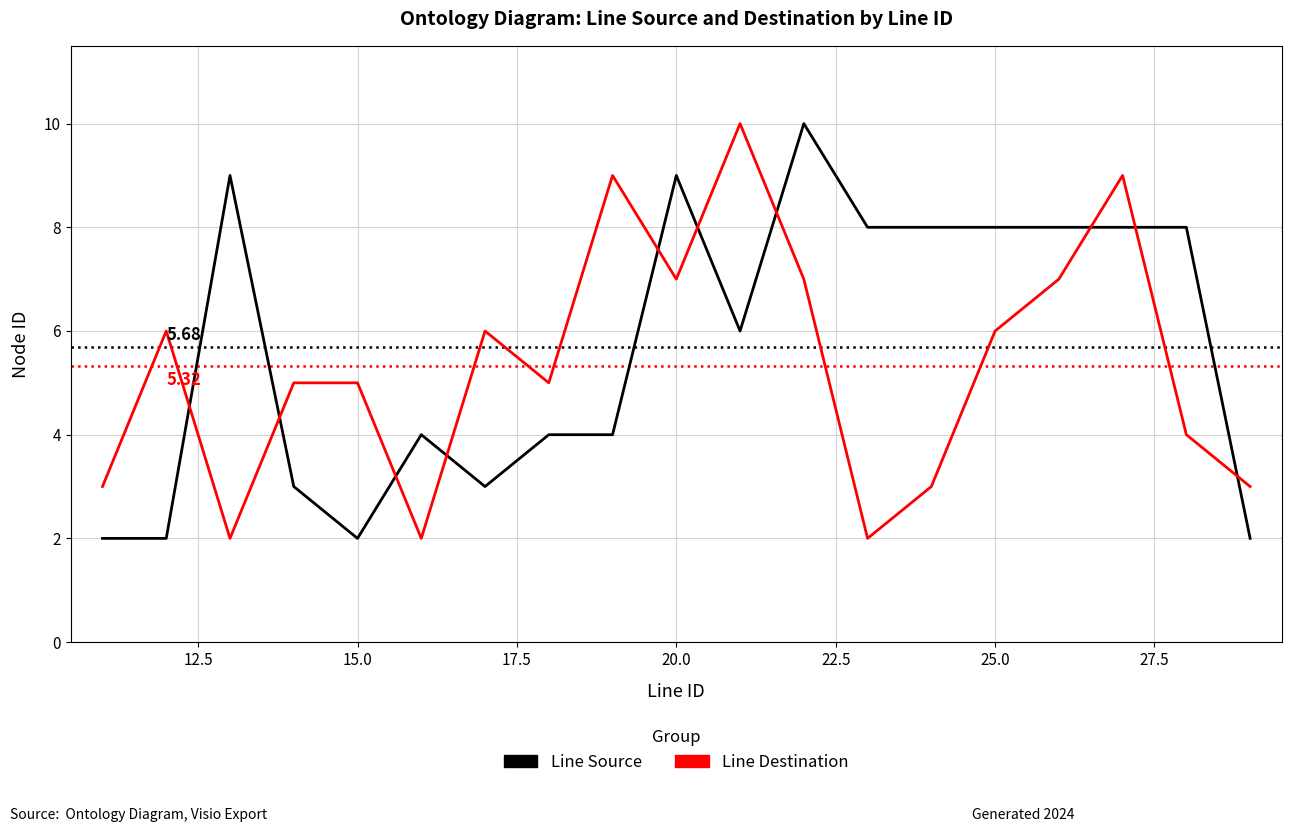

What is the difference between the maximum and minimum values in the Line Source series?

8